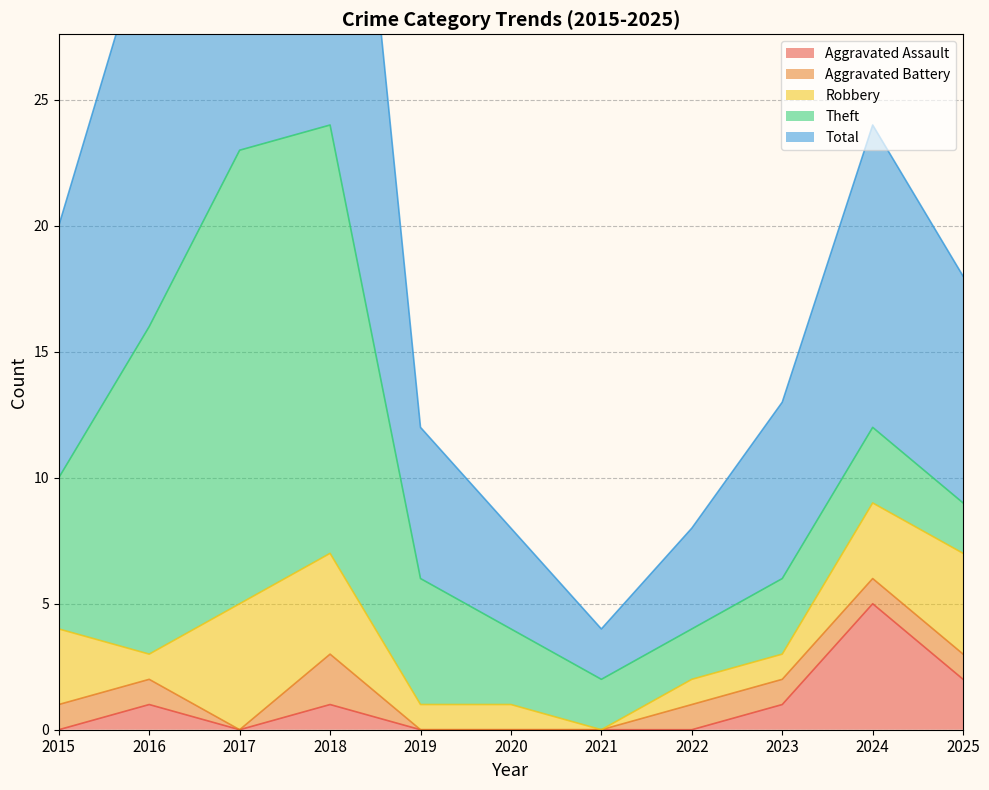

Is it true that Aggravated Assault equals 1 at 2018?

True